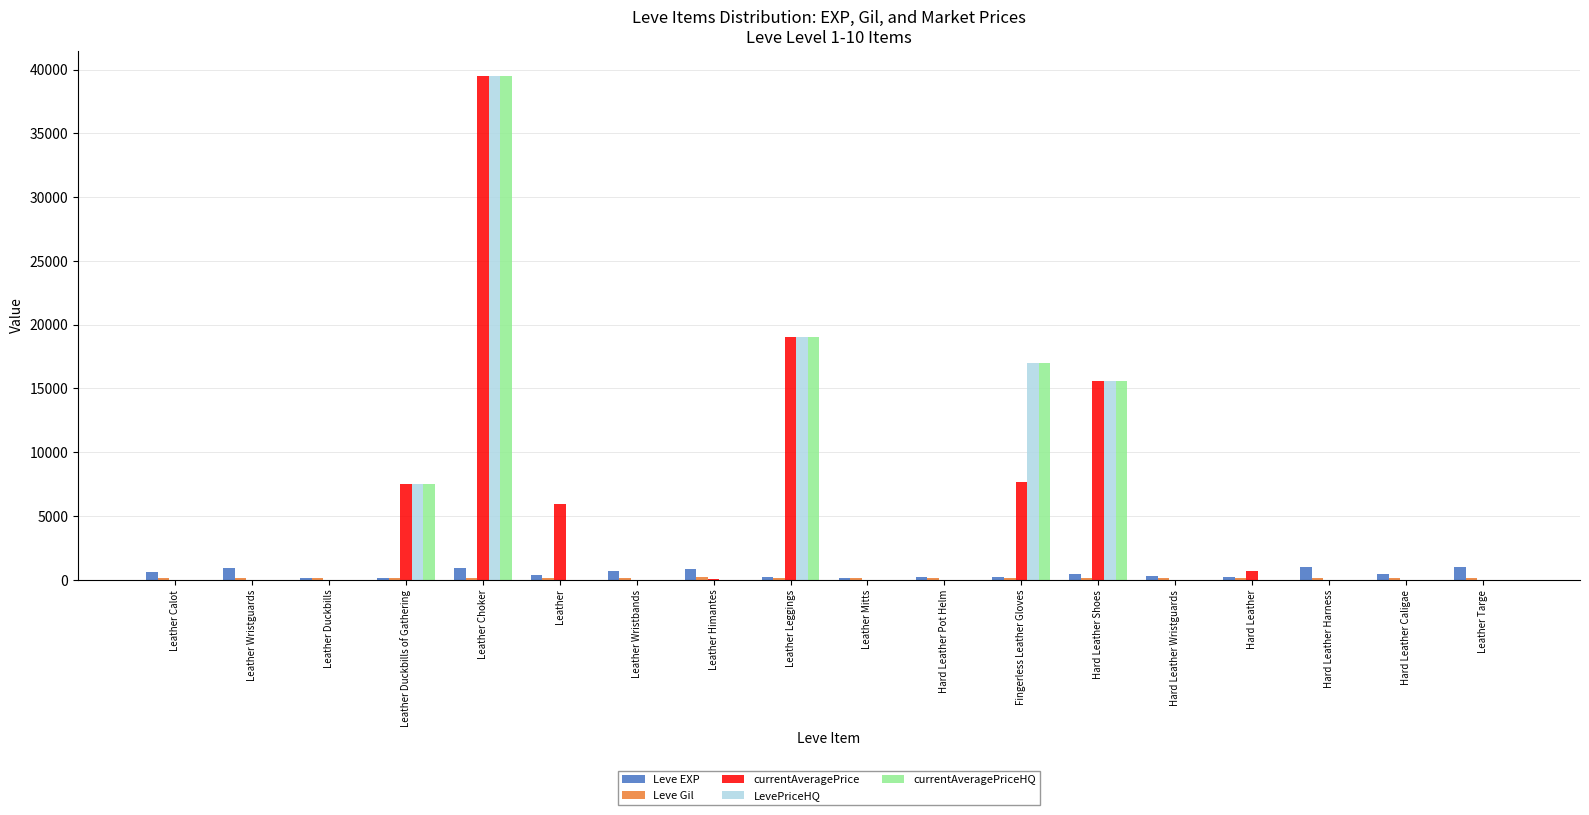

How many groups of bars are there?

18